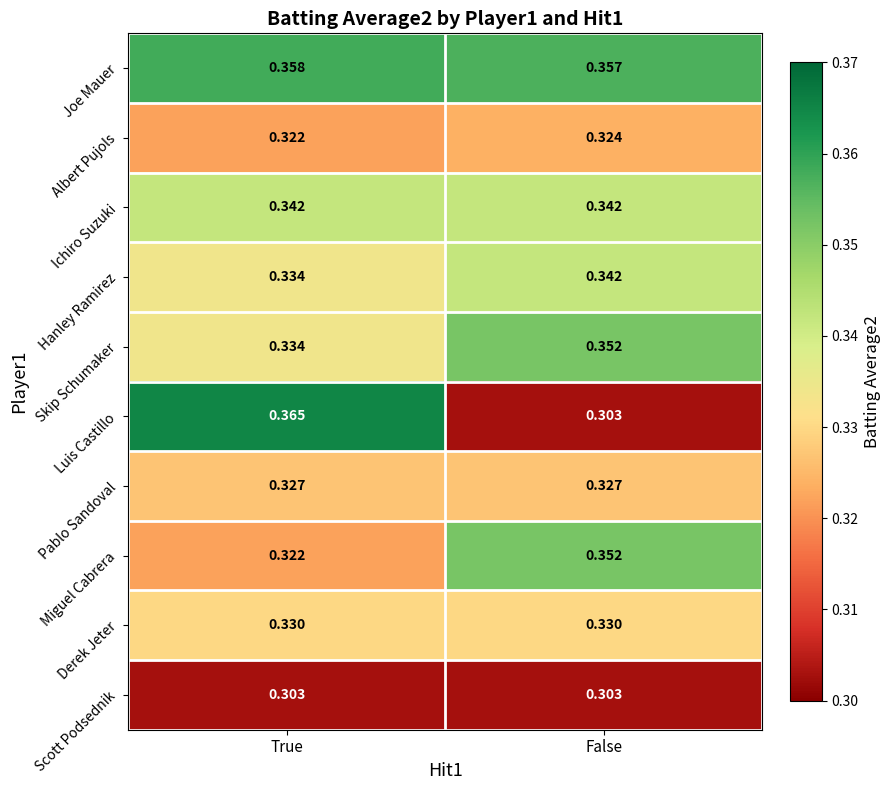

At which label does Albert Pujols reach its minimum?

True